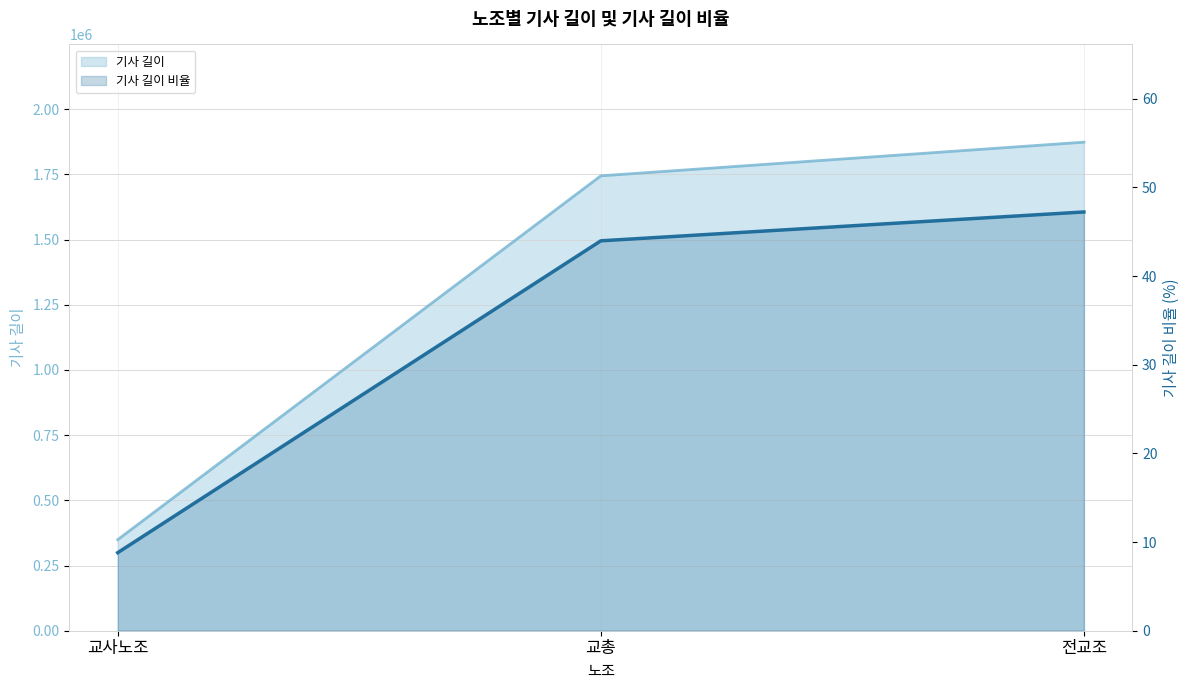

What is the highest value of the 기사 길이 series?

1873663.0